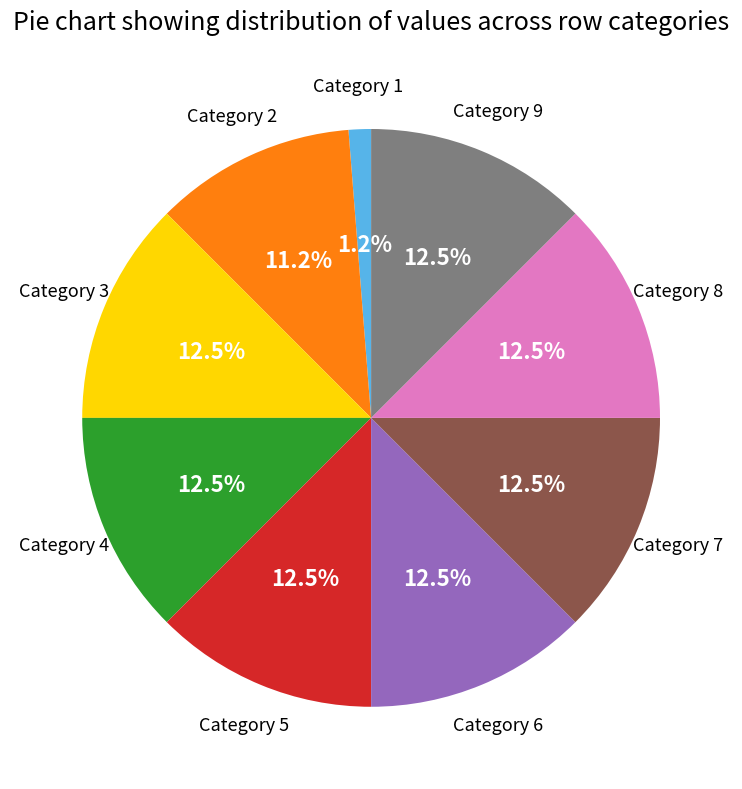

Is there a majority slice in this chart?

No